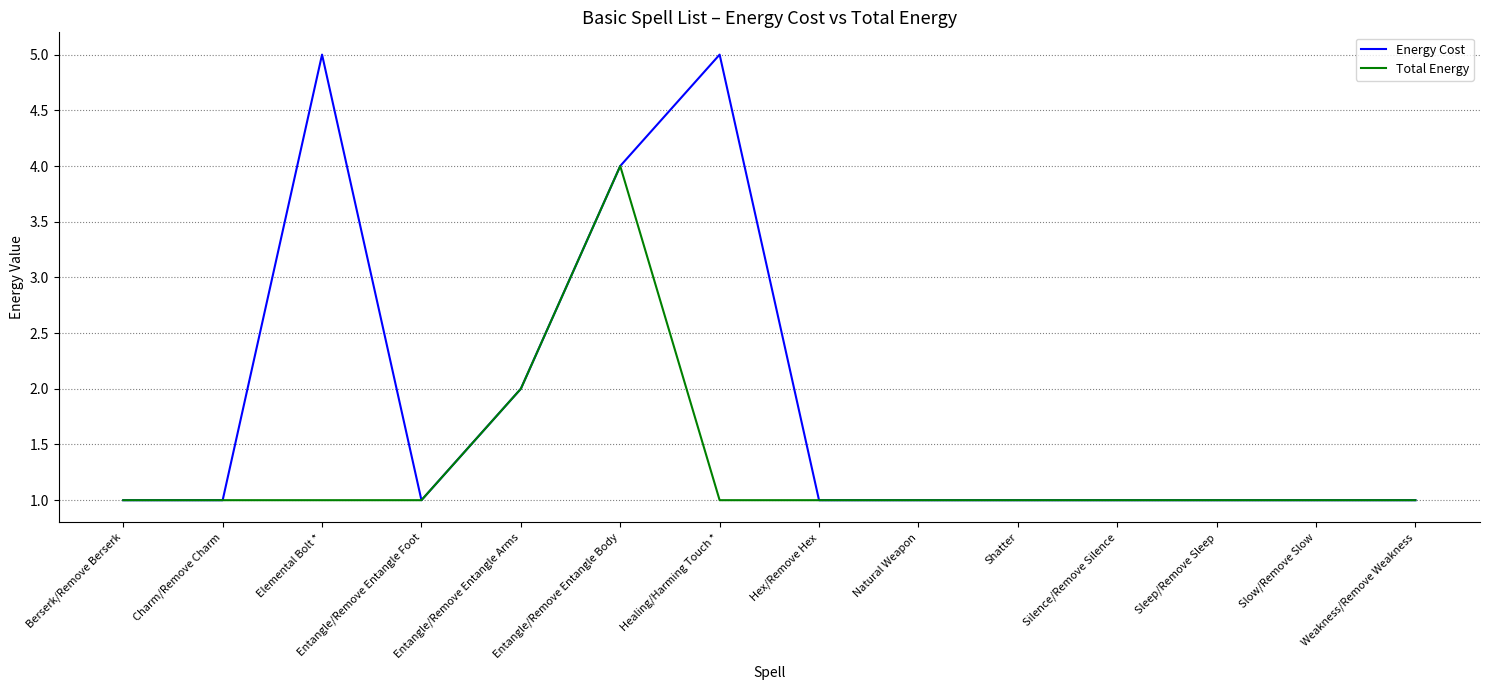

List the series in order of their peak value, highest first.

Energy Cost, Total Energy